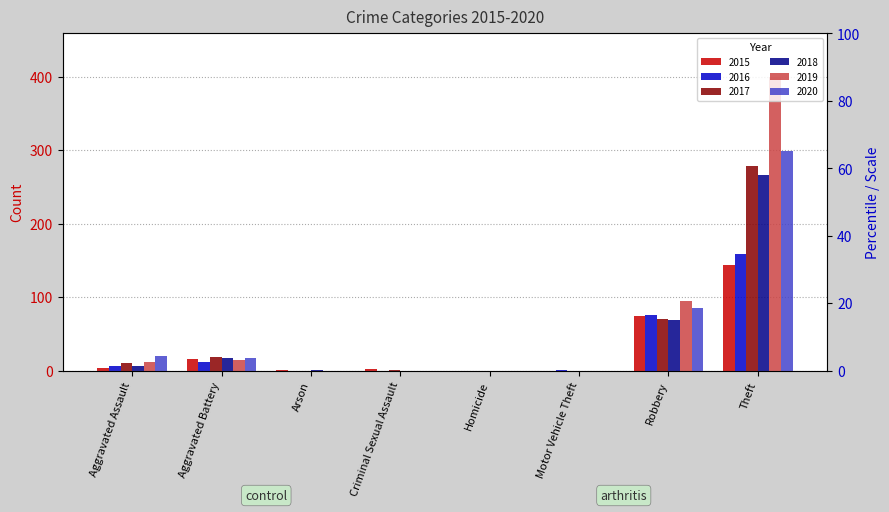

Reading left to right, list all the values displayed in this chart.

2015: Aggravated Assault=4	Aggravated Battery=16	Arson=1	Criminal Sexual Assault=2	Homicide=0	Motor Vehicle Theft=0	Robbery=75	Theft=144
2016: Aggravated Assault=7	Aggravated Battery=12	Arson=0	Criminal Sexual Assault=0	Homicide=0	Motor Vehicle Theft=1	Robbery=76	Theft=159
2017: Aggravated Assault=10	Aggravated Battery=19	Arson=0	Criminal Sexual Assault=1	Homicide=0	Motor Vehicle Theft=0	Robbery=71	Theft=278
2018: Aggravated Assault=7	Aggravated Battery=18	Arson=1	Criminal Sexual Assault=0	Homicide=0	Motor Vehicle Theft=0	Robbery=69	Theft=267
2019: Aggravated Assault=12	Aggravated Battery=15	Arson=0	Criminal Sexual Assault=0	Homicide=0	Motor Vehicle Theft=0	Robbery=95	Theft=399
2020: Aggravated Assault=20	Aggravated Battery=18	Arson=0	Criminal Sexual Assault=0	Homicide=0	Motor Vehicle Theft=0	Robbery=86	Theft=299